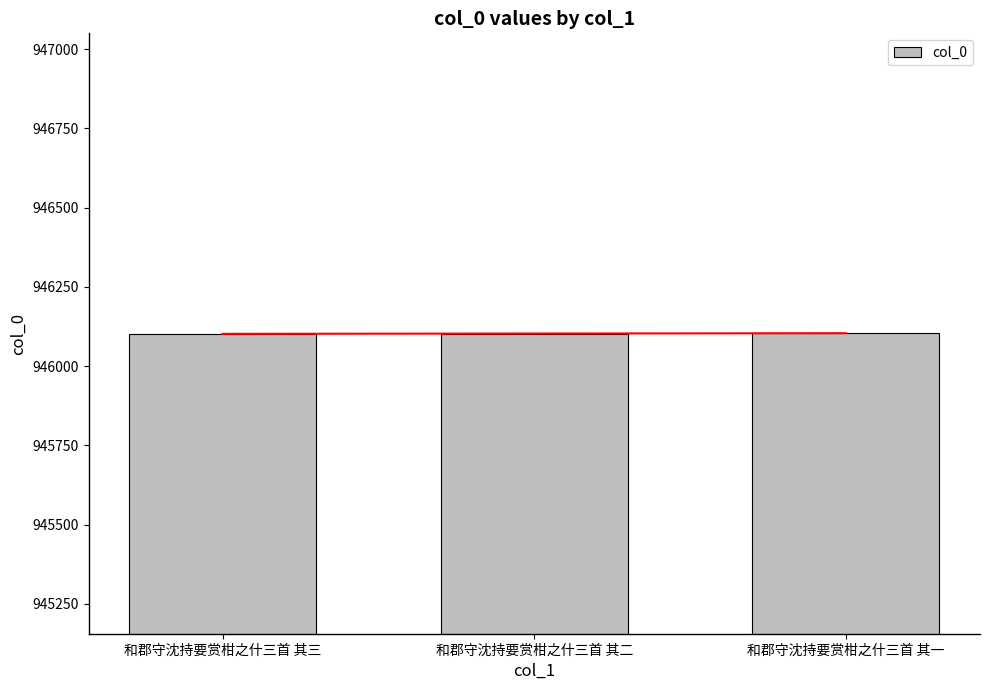

What is the greatest value displayed?

946104